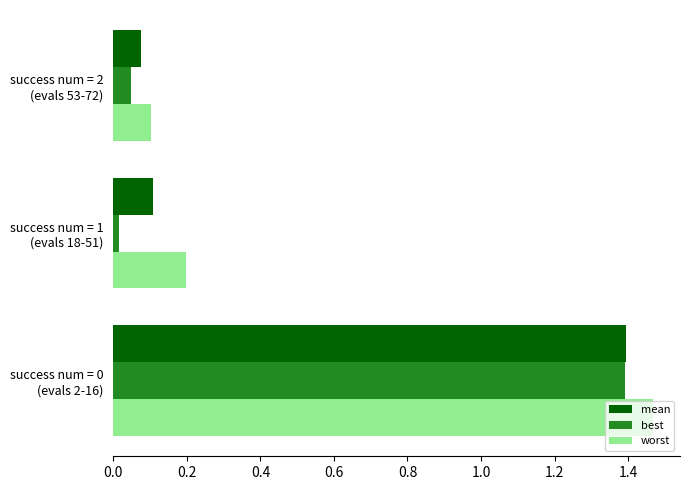

What is the average value of the mean series?

0.5